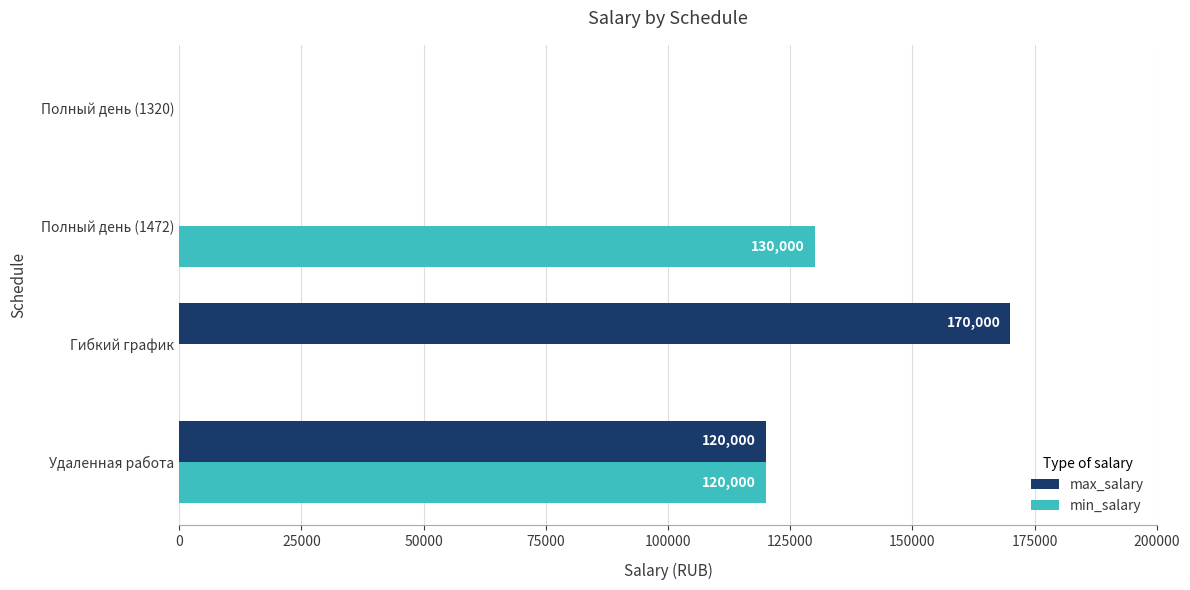

Is the value of min_salary at Удаленная работа greater than the value of max_salary at Полный день (1472)?

Yes